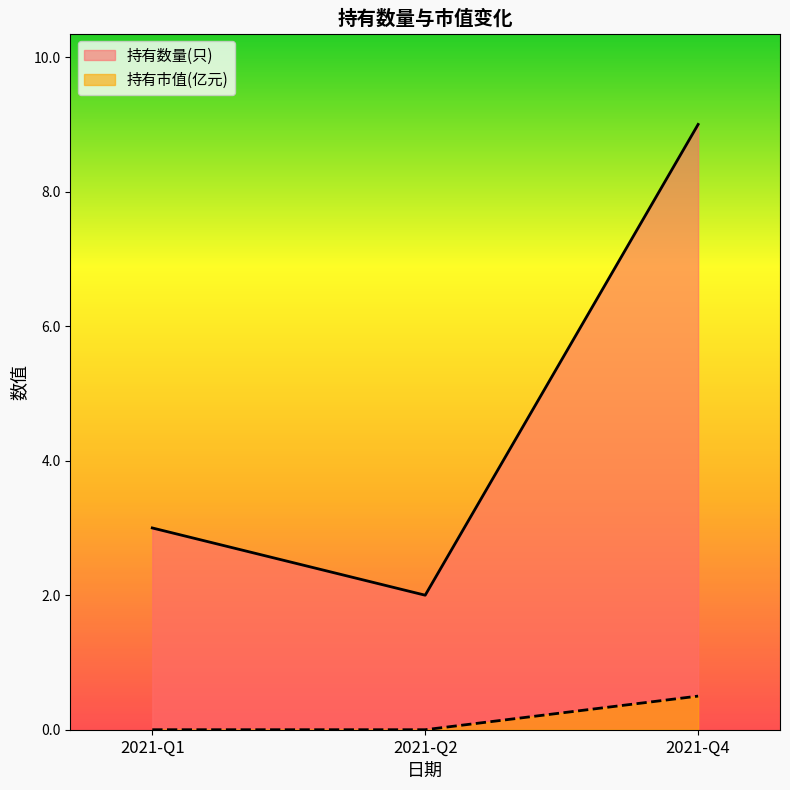

Rank the categories by 持有数量(只) value from lowest to highest.

2021-Q2, 2021-Q1, 2021-Q4